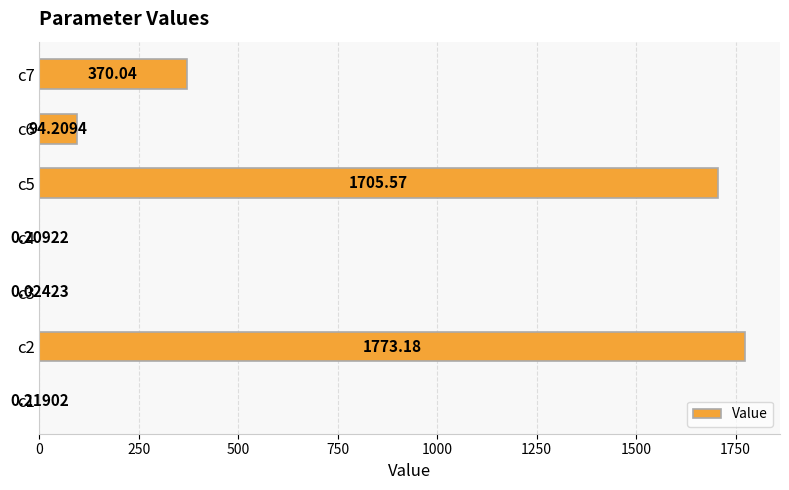

Are the bars horizontal?

Yes